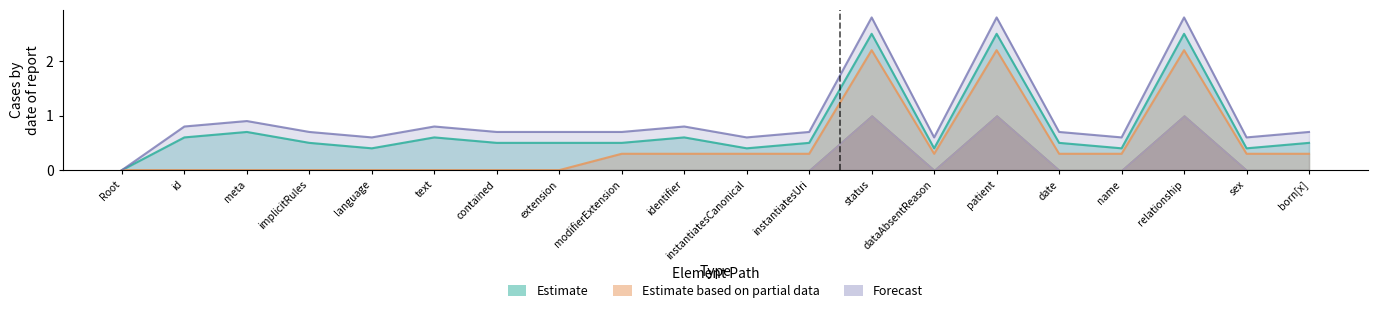

The value of Forecast at meta is 0.9. True or false?

True